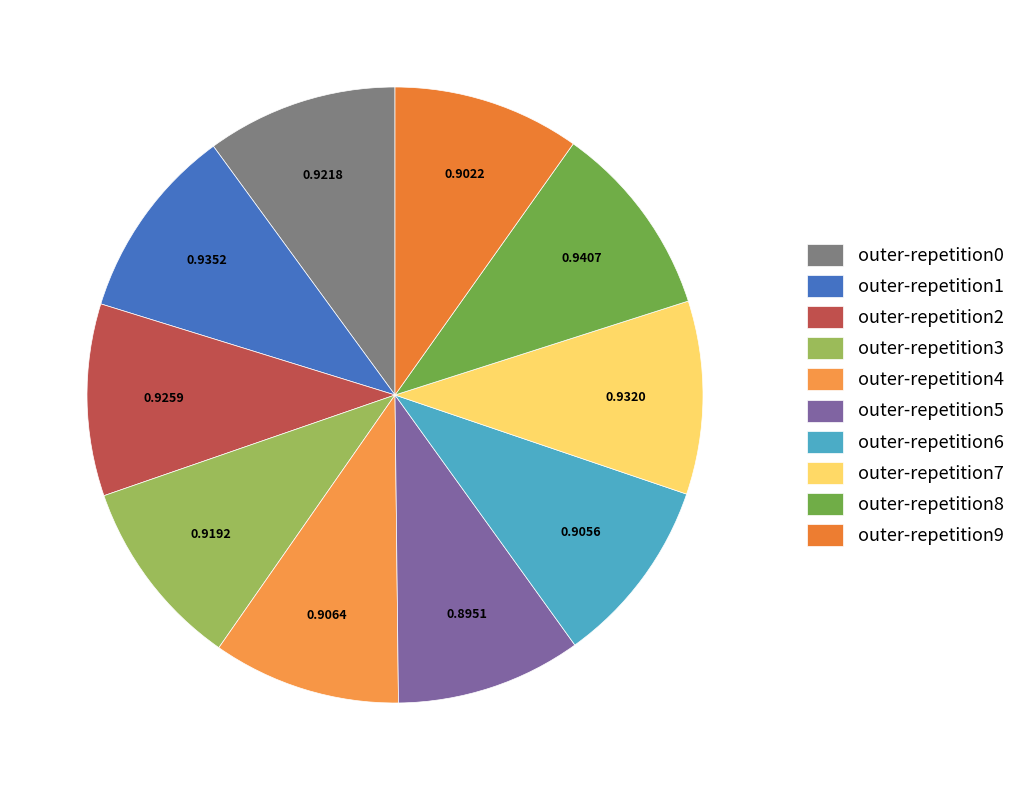

Rank the categories by value from highest to lowest.

outer-repetition8, outer-repetition1, outer-repetition7, outer-repetition2, outer-repetition0, outer-repetition3, outer-repetition4, outer-repetition6, outer-repetition9, outer-repetition5